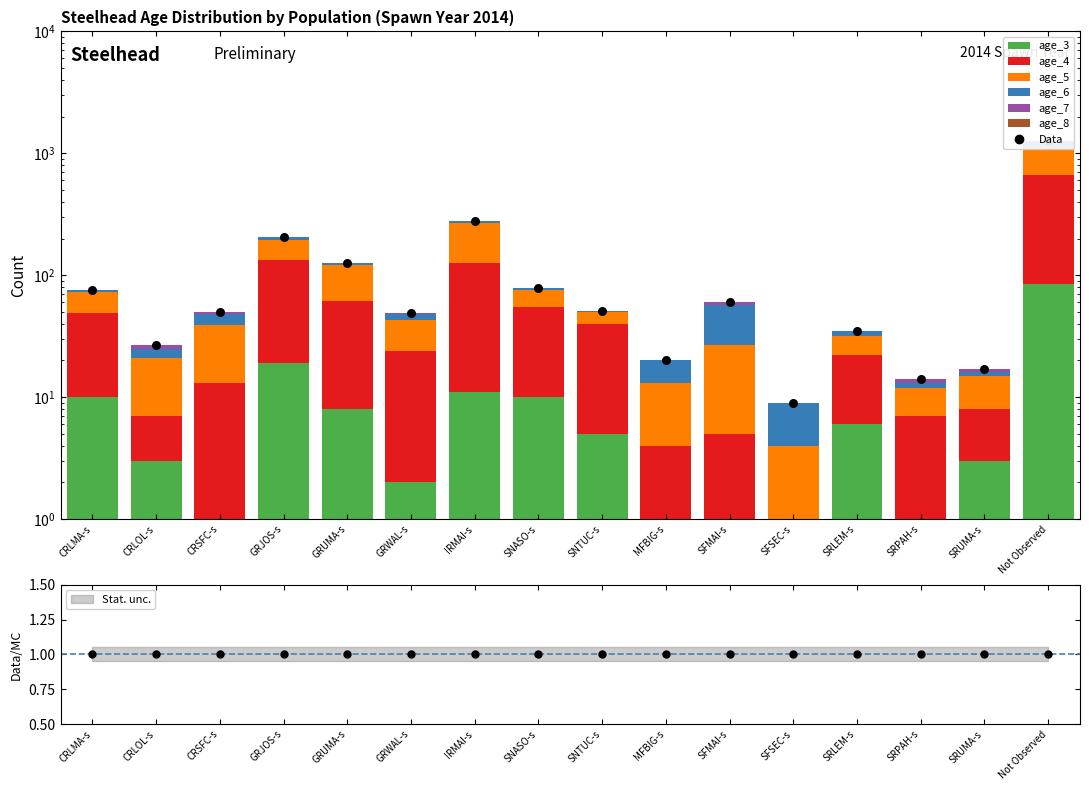

Which series has the largest total across all categories?

age_4